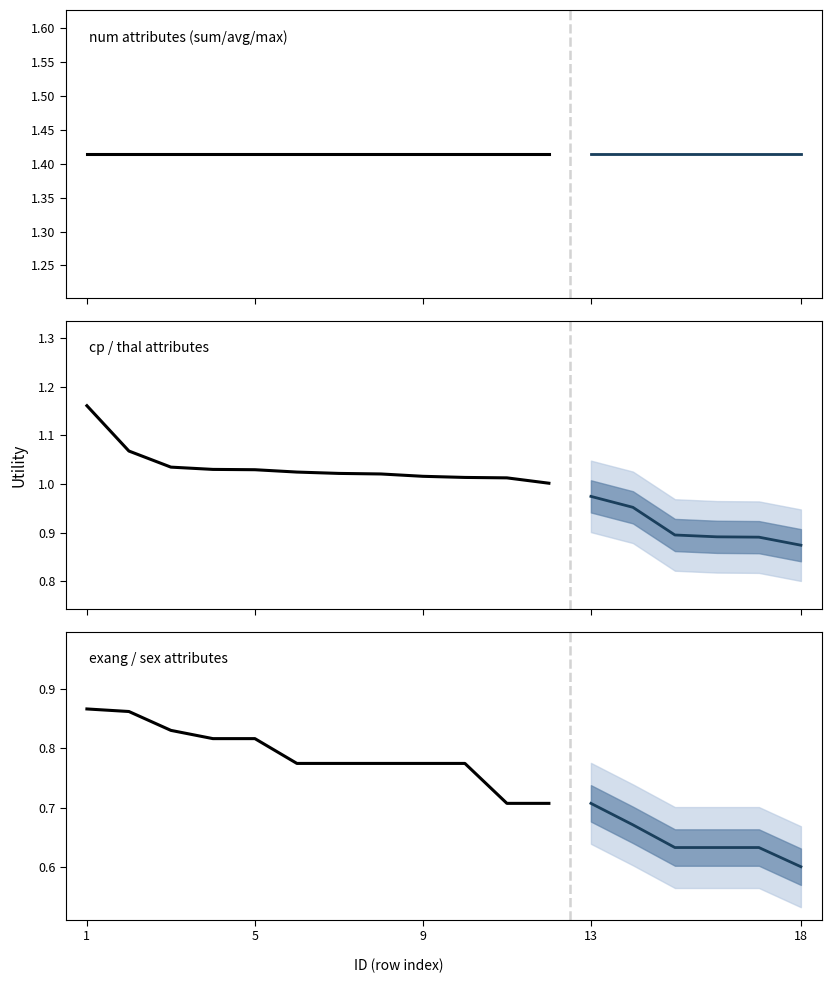

What are all the series names shown in the legend?

num, cp_thal, exang_sex